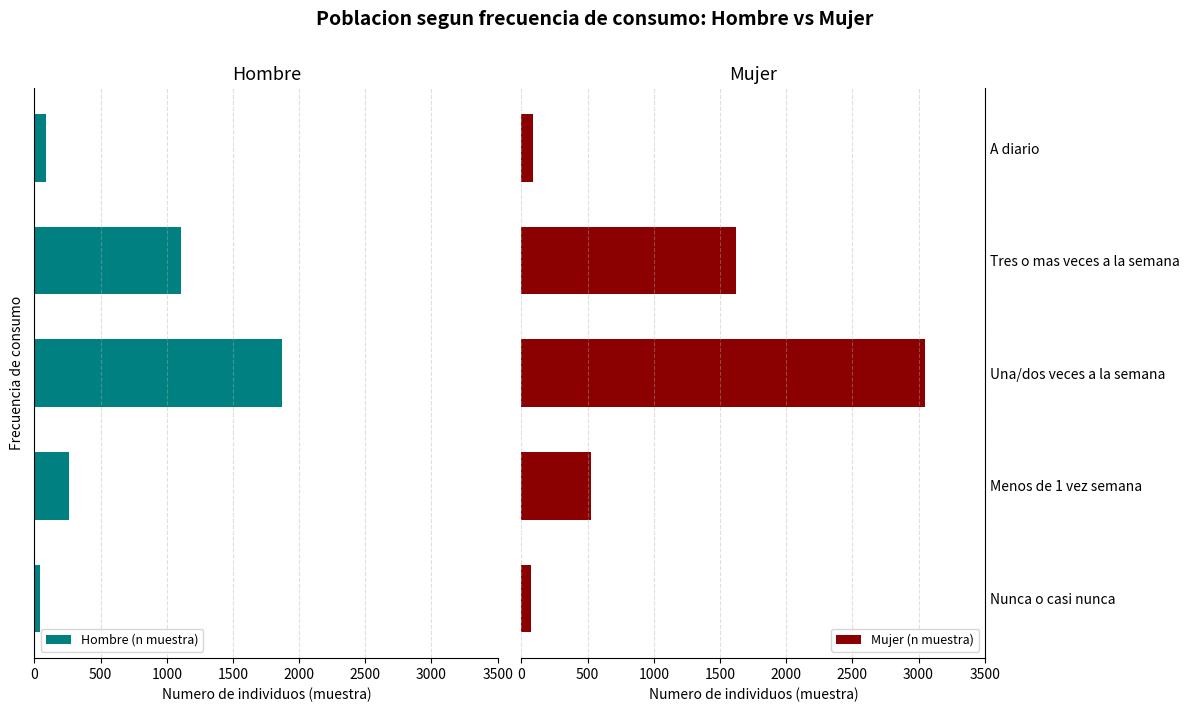

What is the difference between the maximum and second lowest values in the Mujer (n muestra) series?

2960